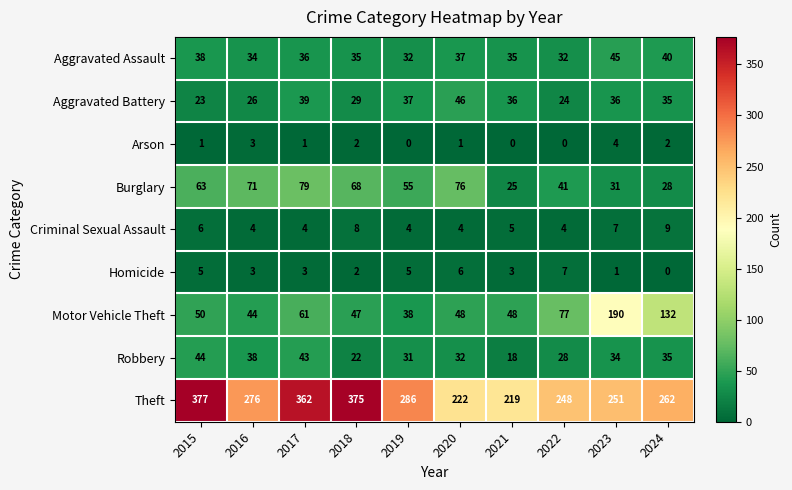

Which series has the largest total across all categories?

Theft